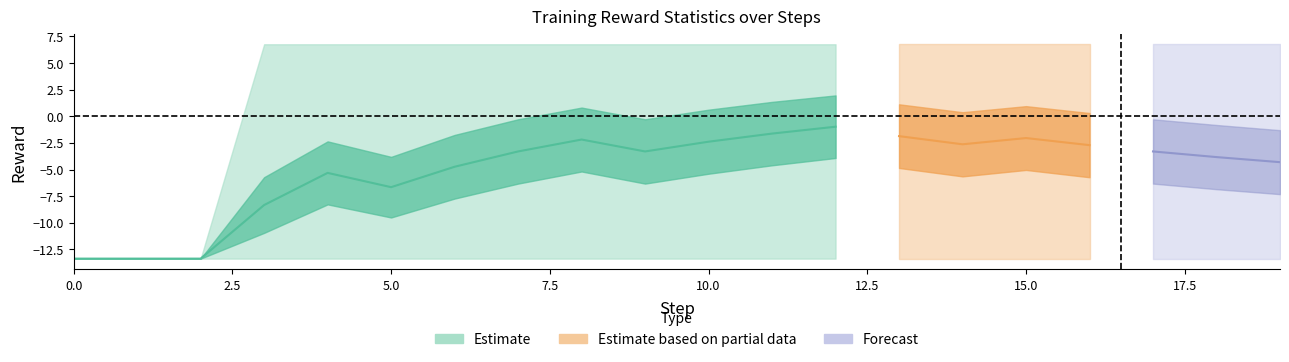

Reading left to right, transcribe all the data shown in this chart.

mean: -13.4	-13.4	-13.4	-8.3	-5.3	-6.7	-4.7	-3.3	-2.2	-3.3	-2.4	-1.6	-1.0	-1.9	-2.6	-2.0	-2.7	-3.3	-3.8	-4.3
std: 0.0	0.0	0.0	8.7	9.9	9.5	10.0	10.1	10.0	10.1	10.0	9.9	9.8	10.0	10.0	10.0	10.1	10.1	10.1	10.0
max: -13.4	-13.4	-13.4	6.8	6.8	6.8	6.8	6.8	6.8	6.8	6.8	6.8	6.8	6.8	6.8	6.8	6.8	6.8	6.8	6.8
min: -13.4	-13.4	-13.4	-13.4	-13.4	-13.4	-13.4	-13.4	-13.4	-13.4	-13.4	-13.4	-13.4	-13.4	-13.4	-13.4	-13.4	-13.4	-13.4	-13.4